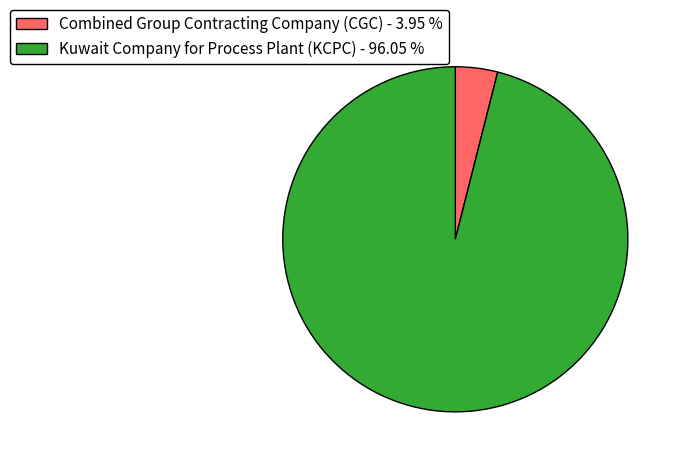

What is the ratio of the value at Kuwait Company for Process Plant (KCPC) - 96.05 % to the value at Combined Group Contracting Company (CGC) - 3.95 %?

24.3